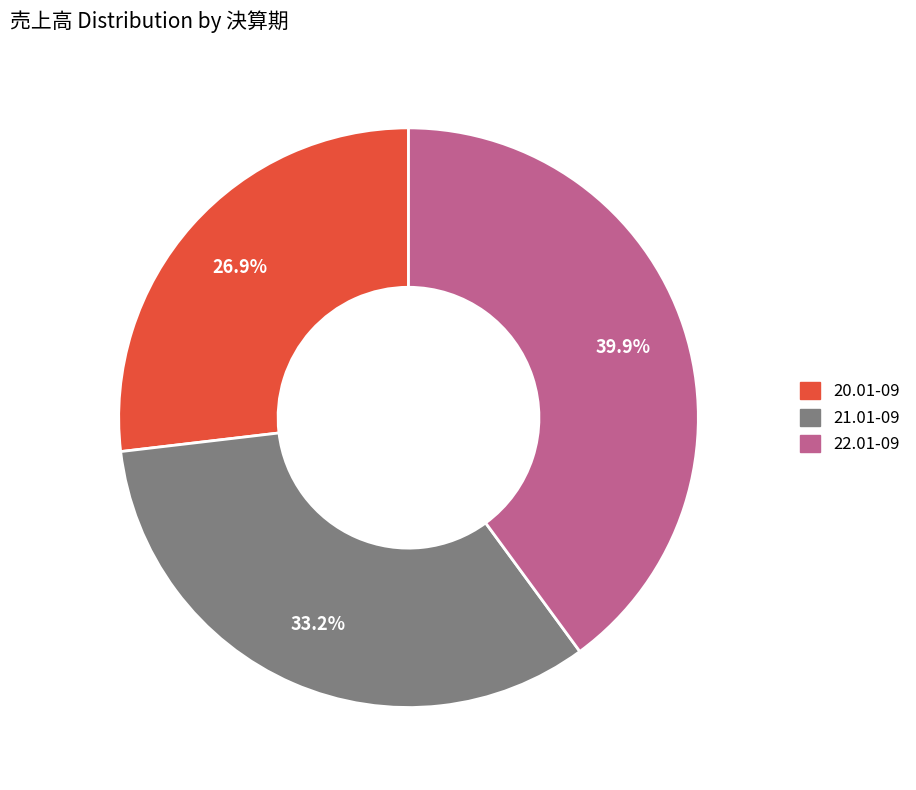

Which slice is the smallest?

20.01-09